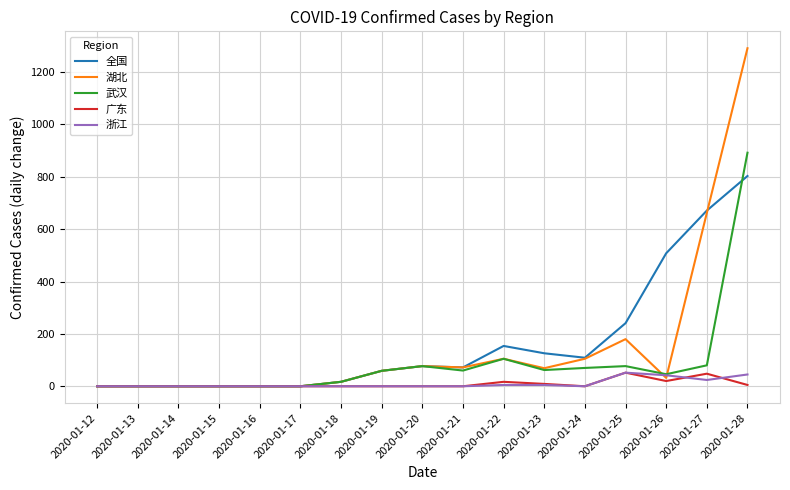

What is the greatest value displayed?

1291